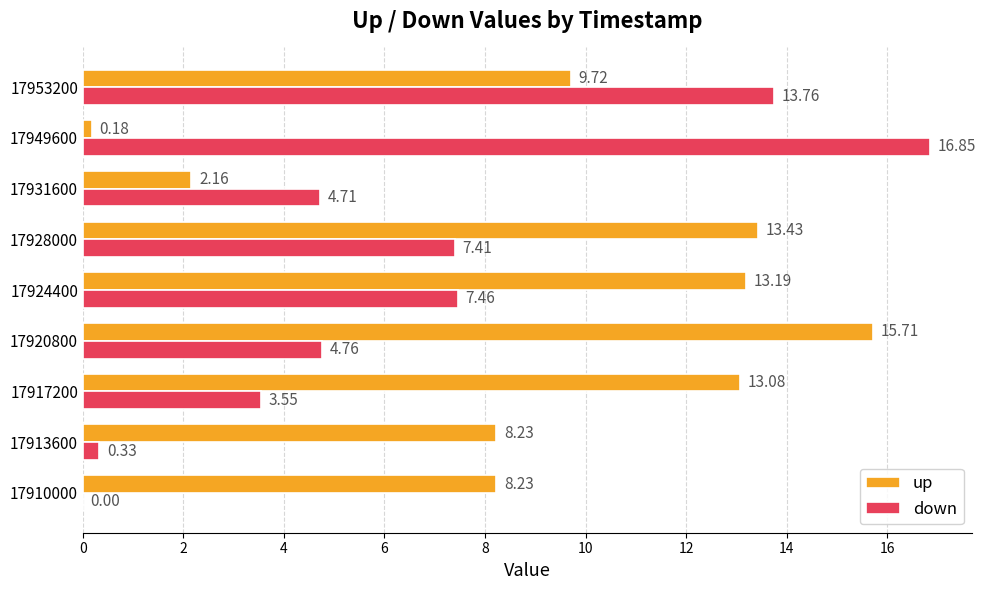

What is the sum of the down values at 17910000 and 17928000?

7.4